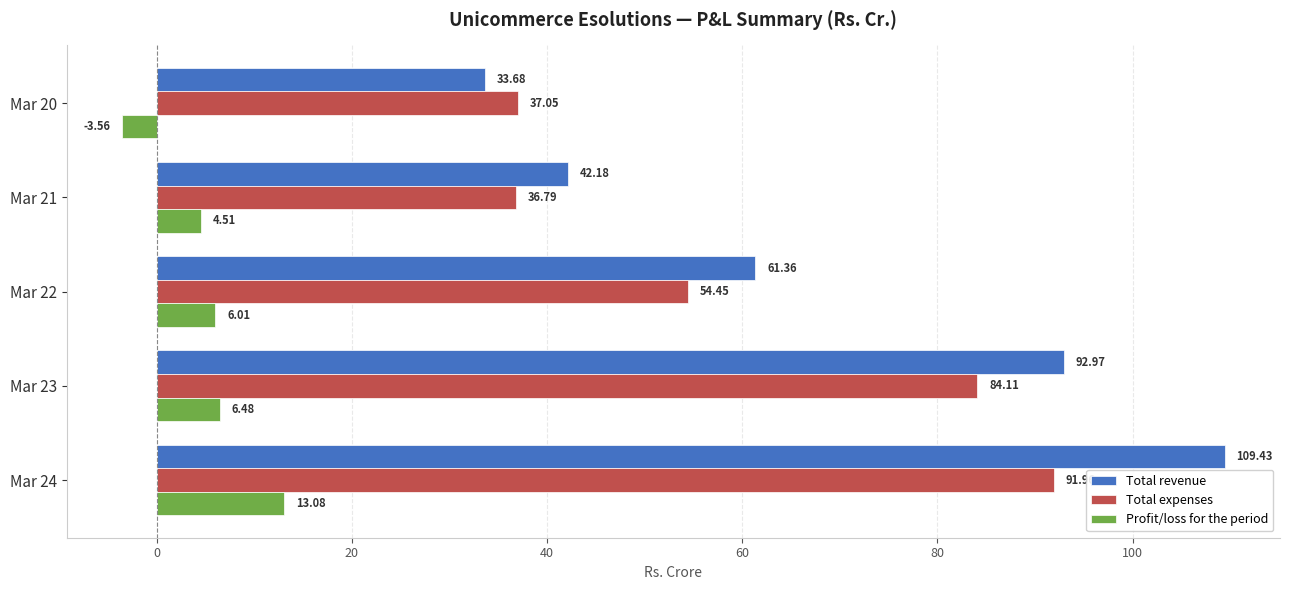

At which category is the sum across all series the highest?

Mar 24